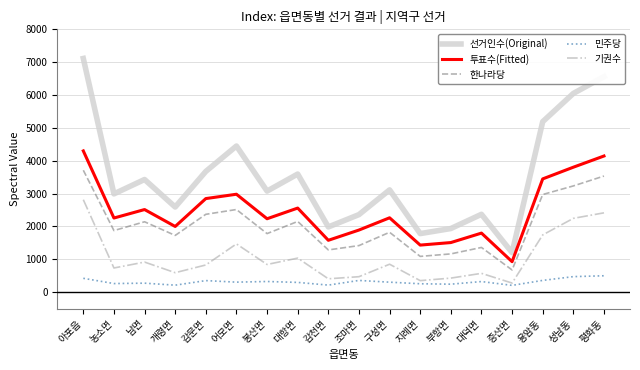

Which series has the widest spread of values?

선거인수(Original)